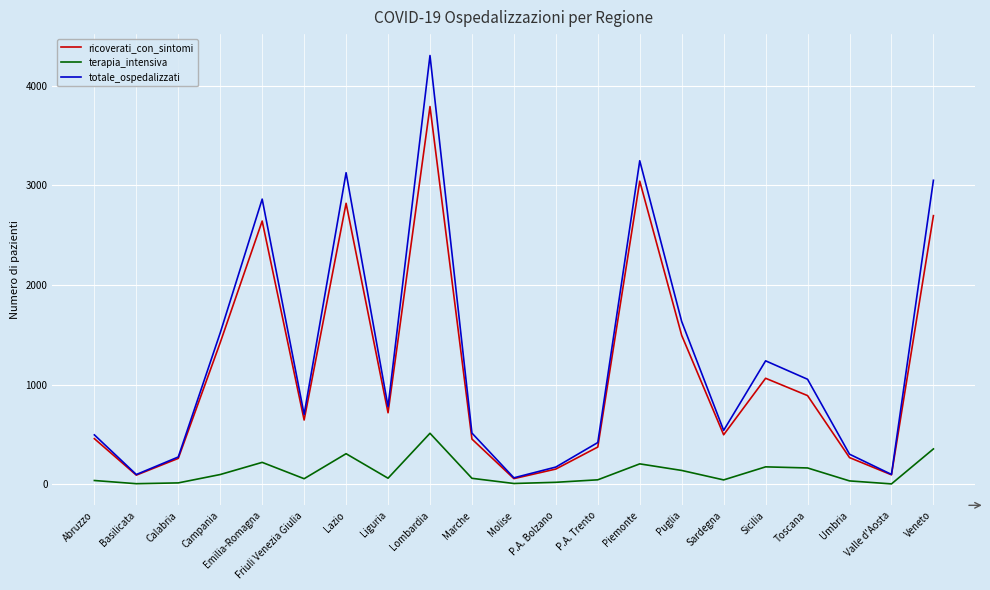

How many lines are shown in the chart?

3